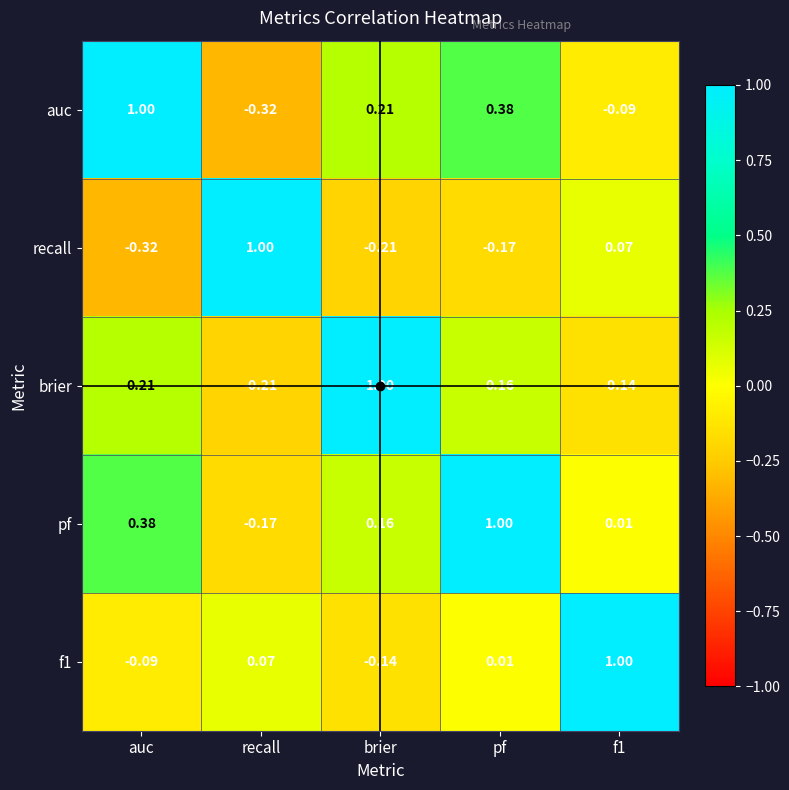

Which series has the largest total across all categories?

pf